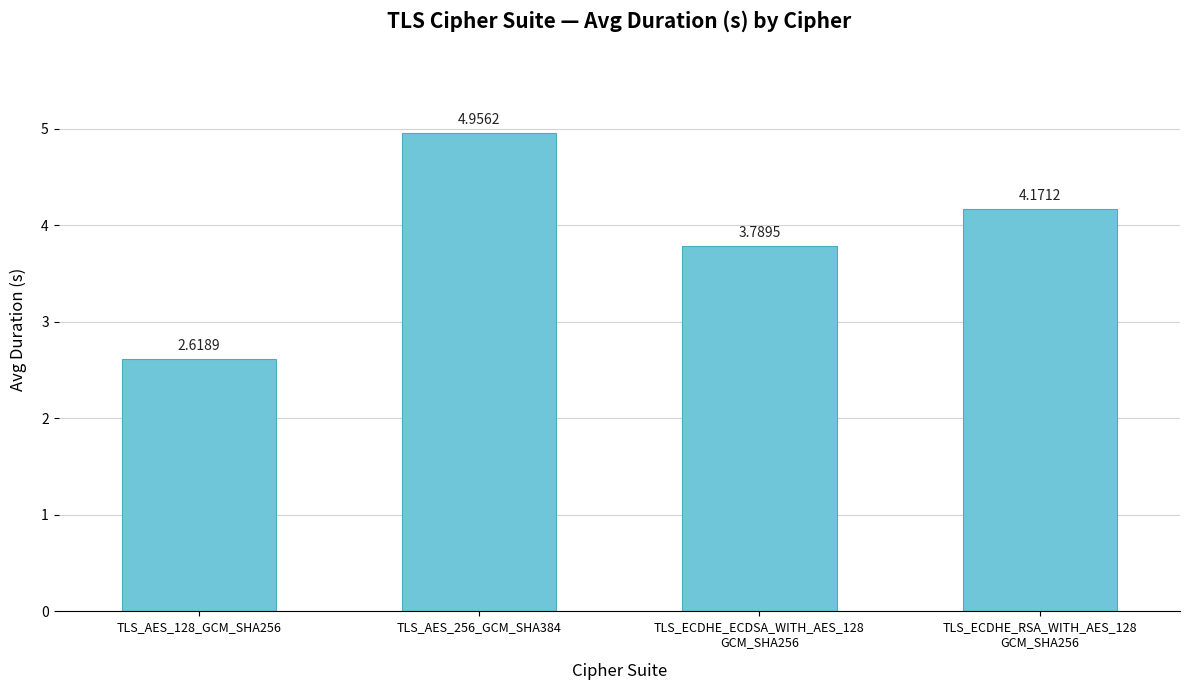

What is the average value?

3.9